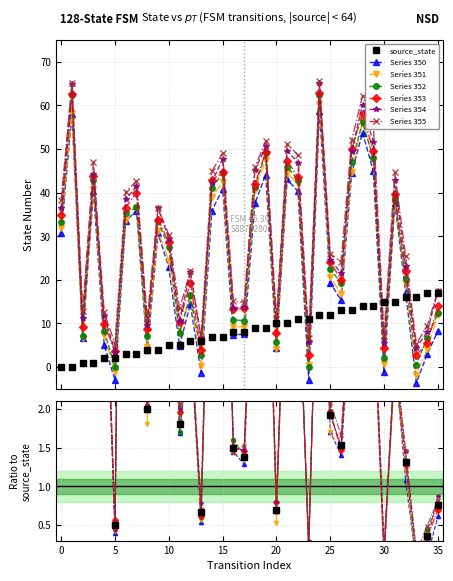

Which series ends up on top after the final intersection of source_state and destination_state?

source_state